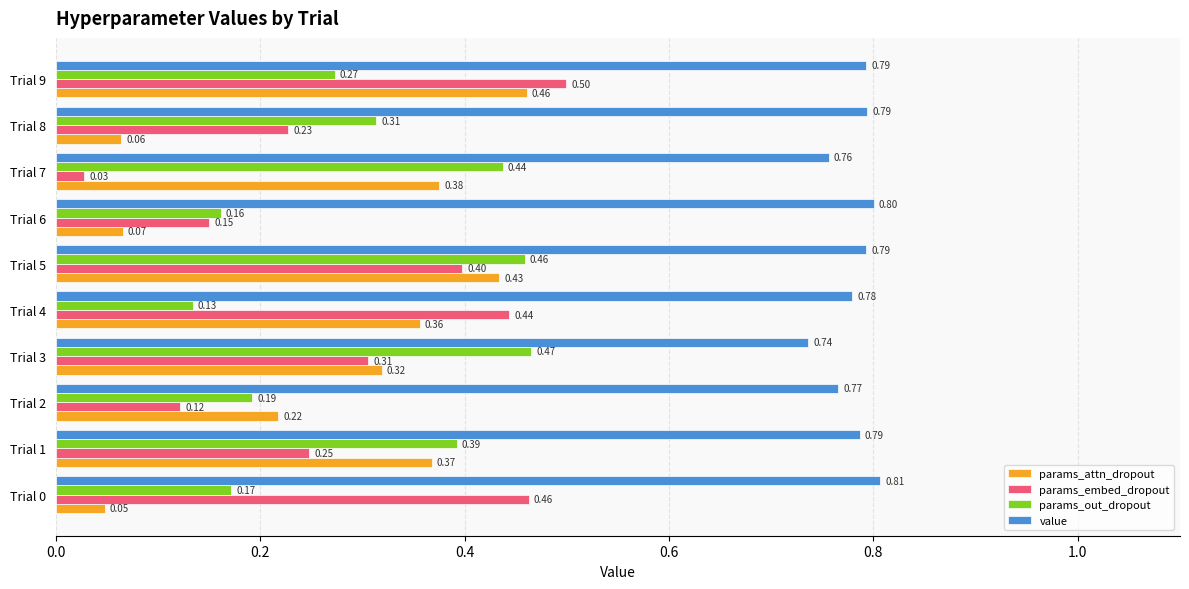

What is the sum of all params_embed_dropout values?

2.9